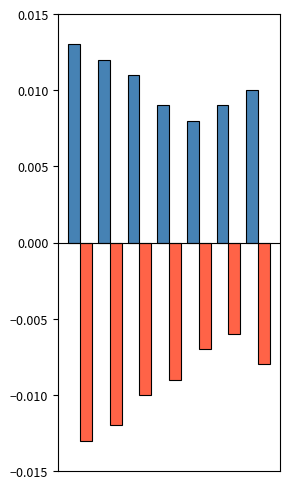

How many data points does each series have?

7